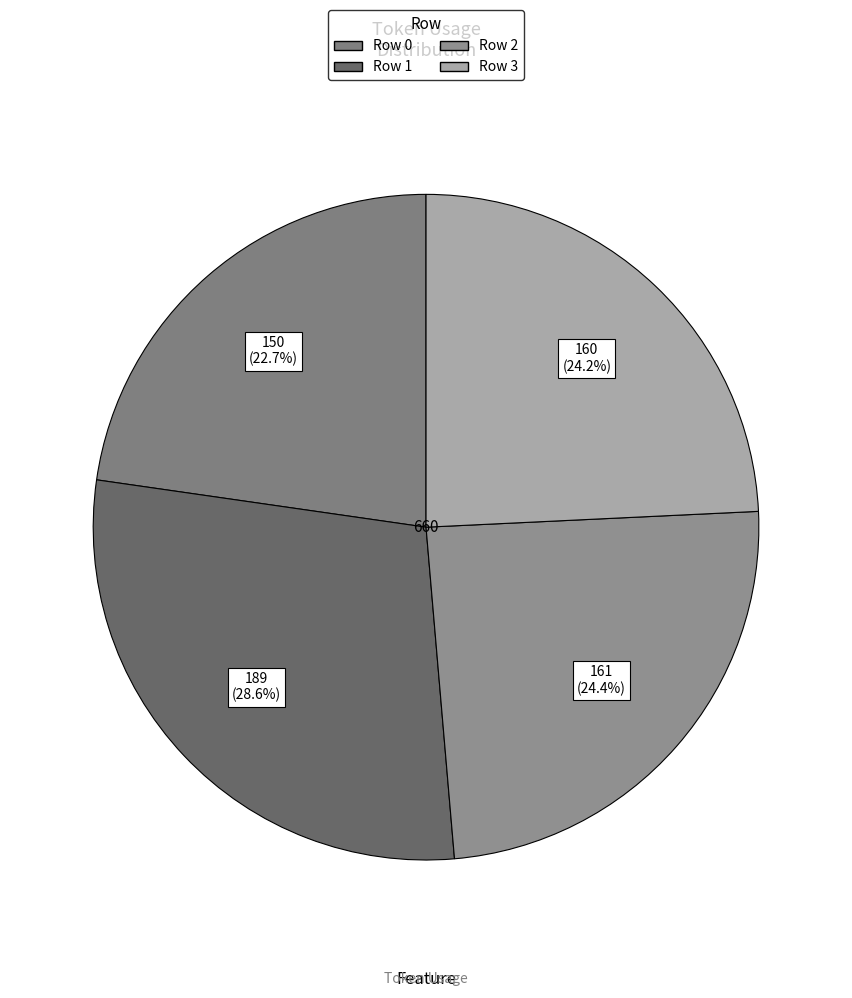

Which has a higher value, Row 1 or Row 0?

Row 1